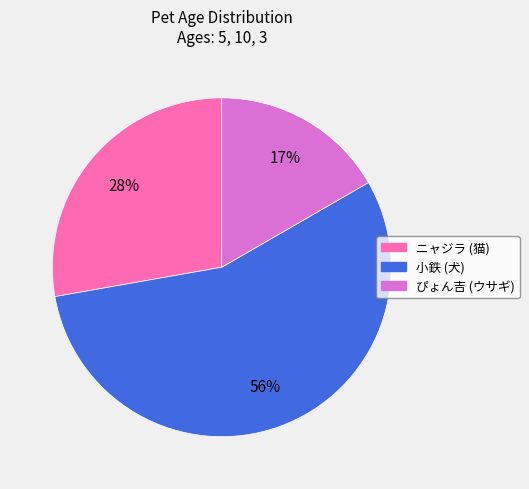

What is the ratio of the value at ぴょん吉 (ウサギ) to the value at ニャジラ (猫)?

0.6